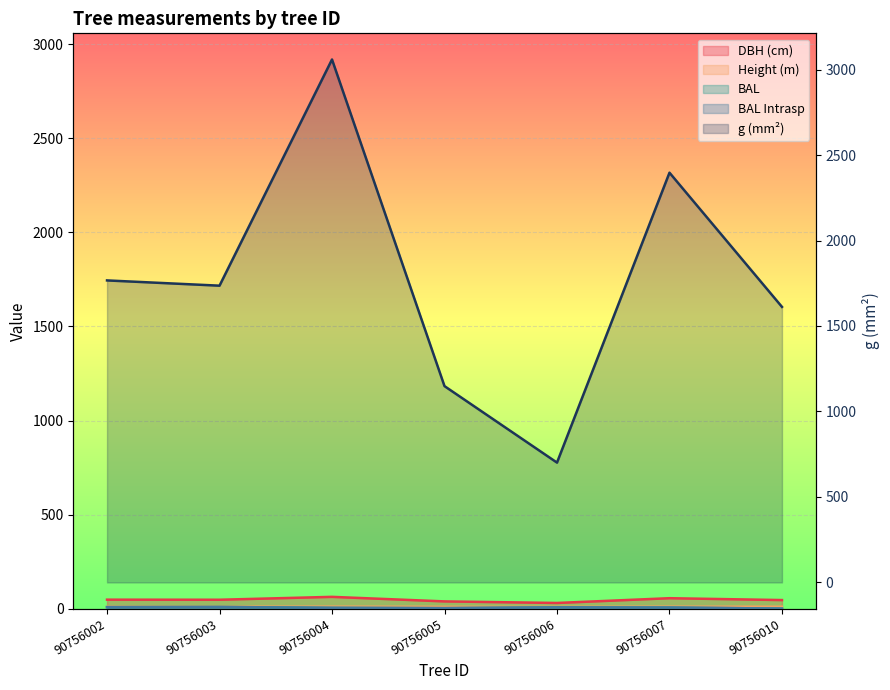

Rank the categories by bal_intrasp value from highest to lowest.

90756003, 90756002, 90756006, 90756007, 90756004, 90756005, 90756010